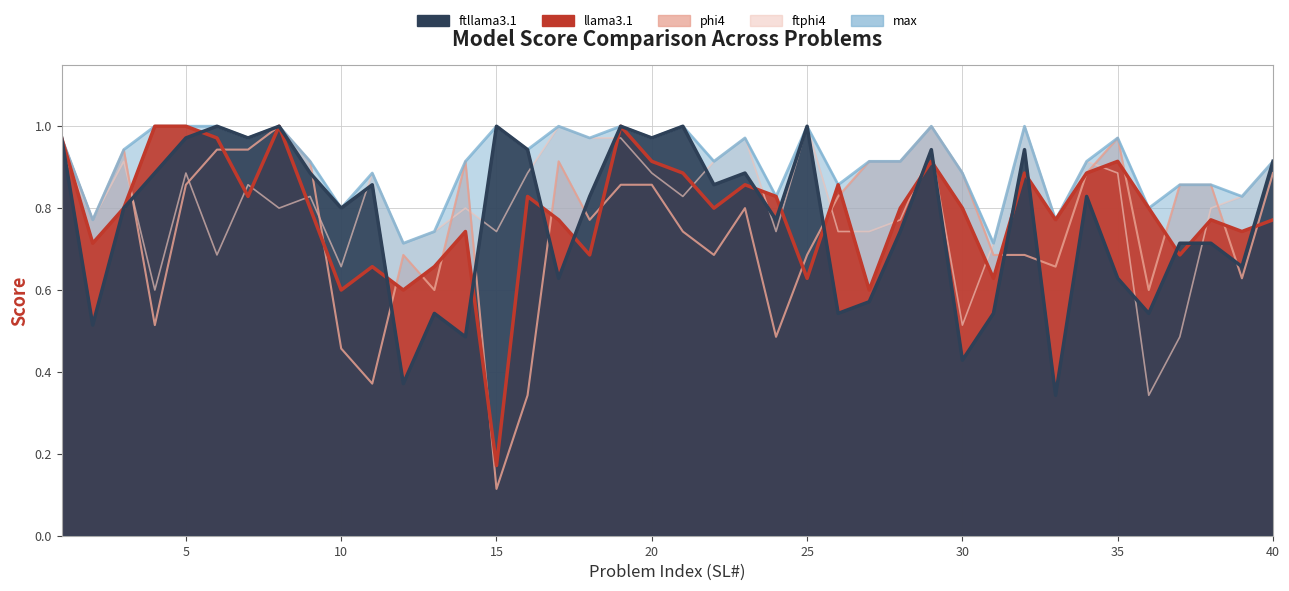

True or false: phi4 and max intersect in this chart.

False